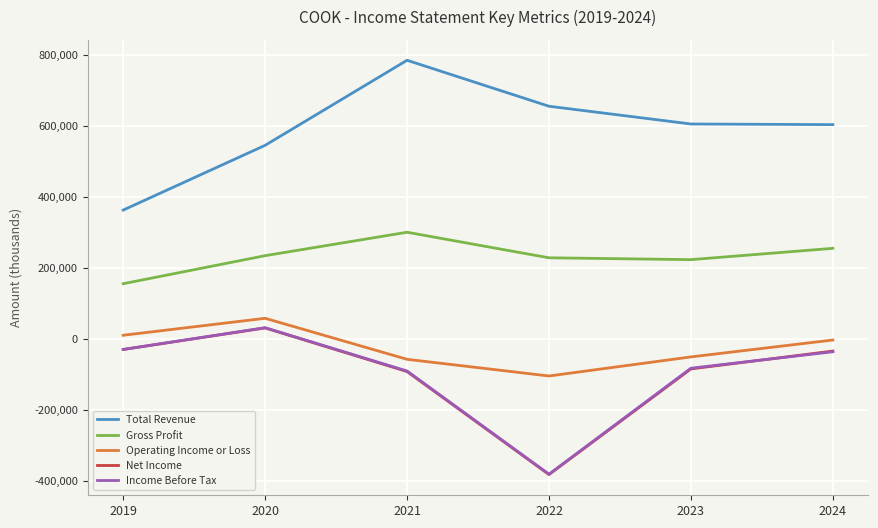

At which label does Gross Profit reach its minimum?

2019